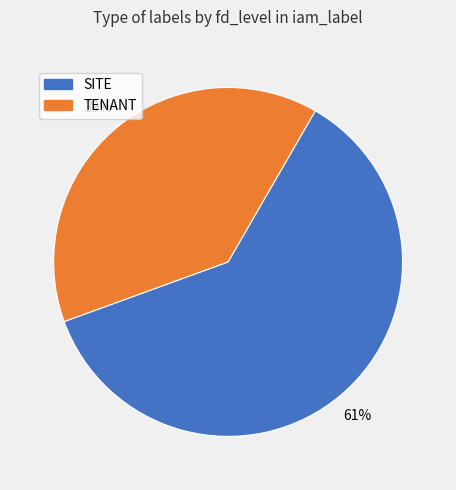

Is there a majority slice in this chart?

Yes